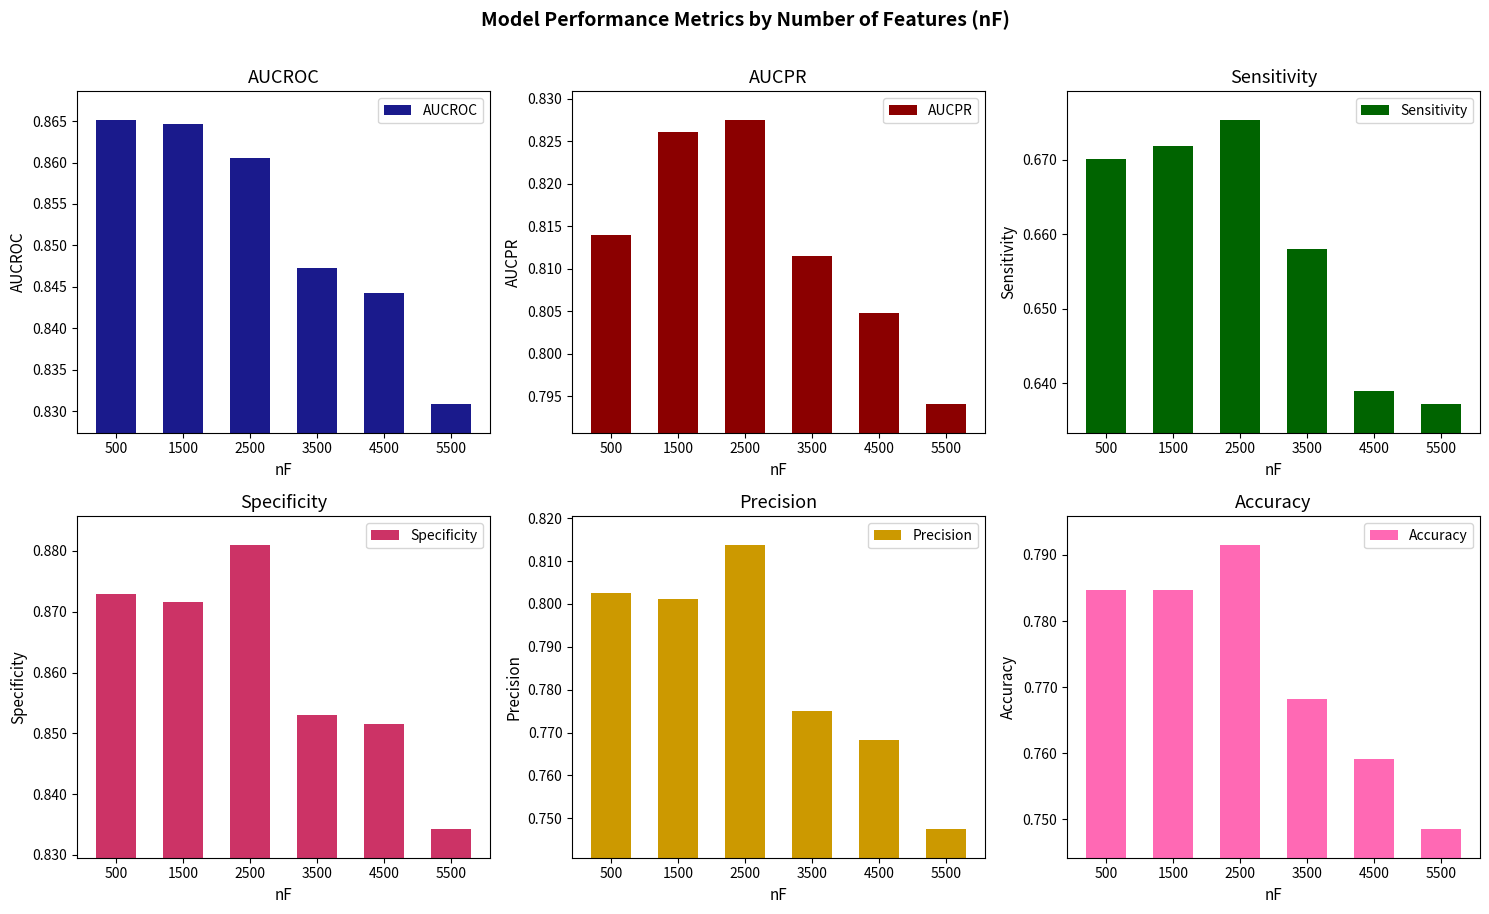

What is the smallest value displayed?

0.6